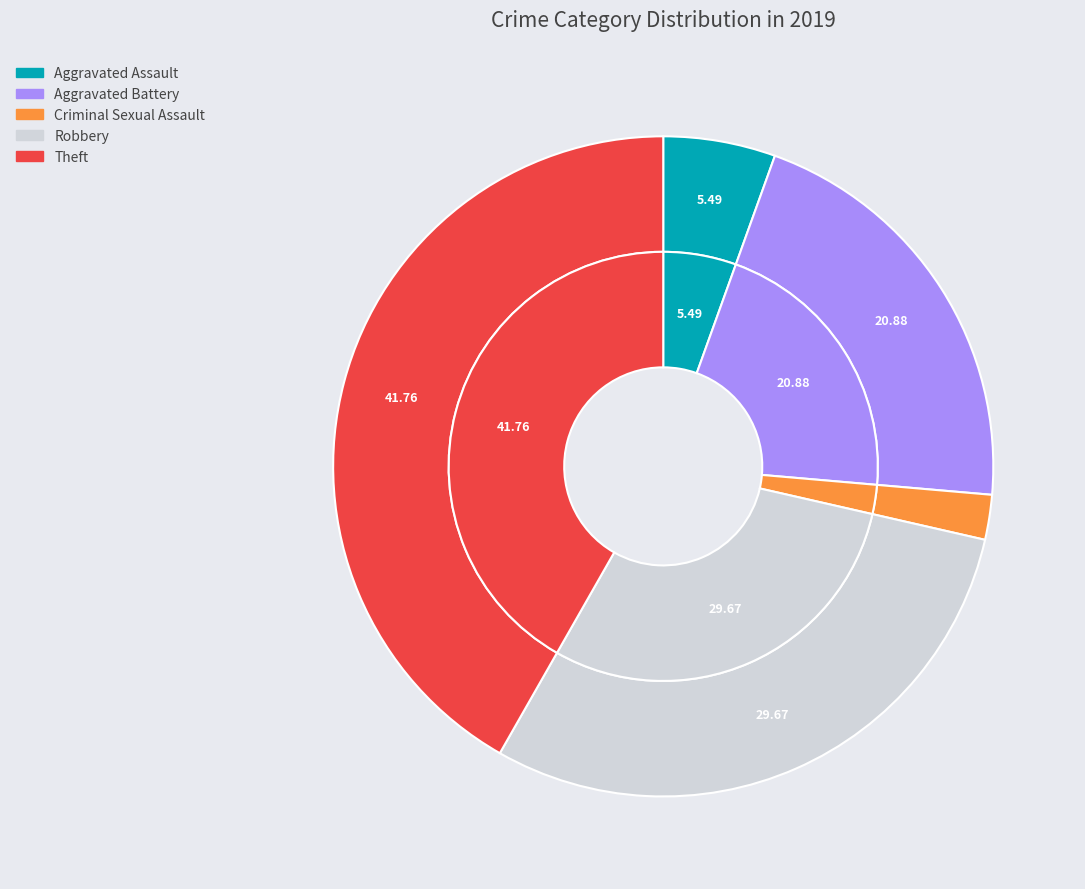

What percentage do Homicide and Aggravated Assault together represent?

5.5%